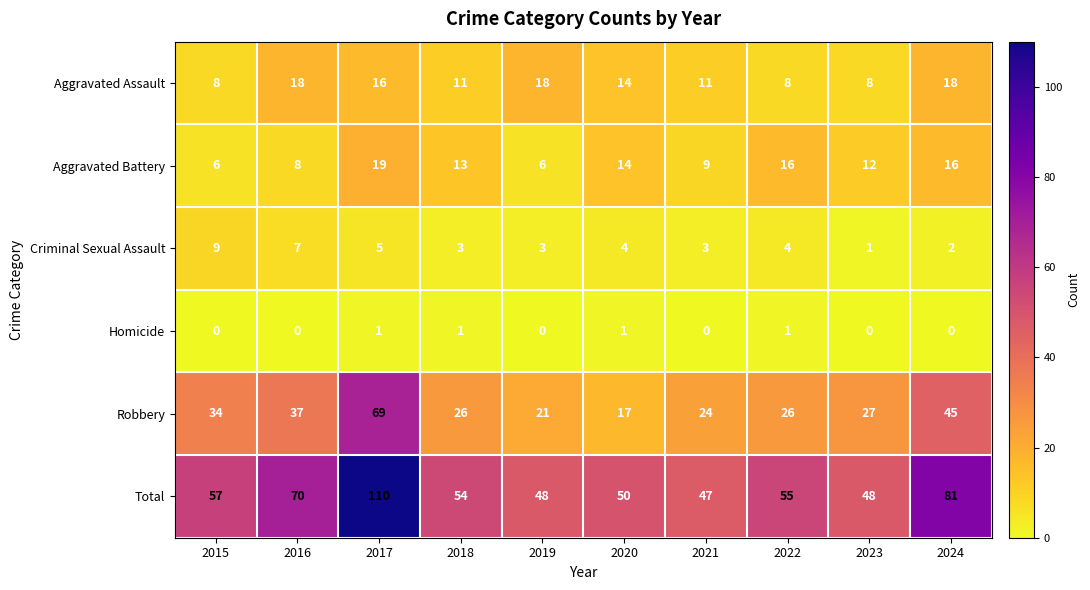

Rank the series at 2018 from lowest to highest value.

Homicide, Criminal Sexual Assault, Aggravated Assault, Aggravated Battery, Robbery, Total